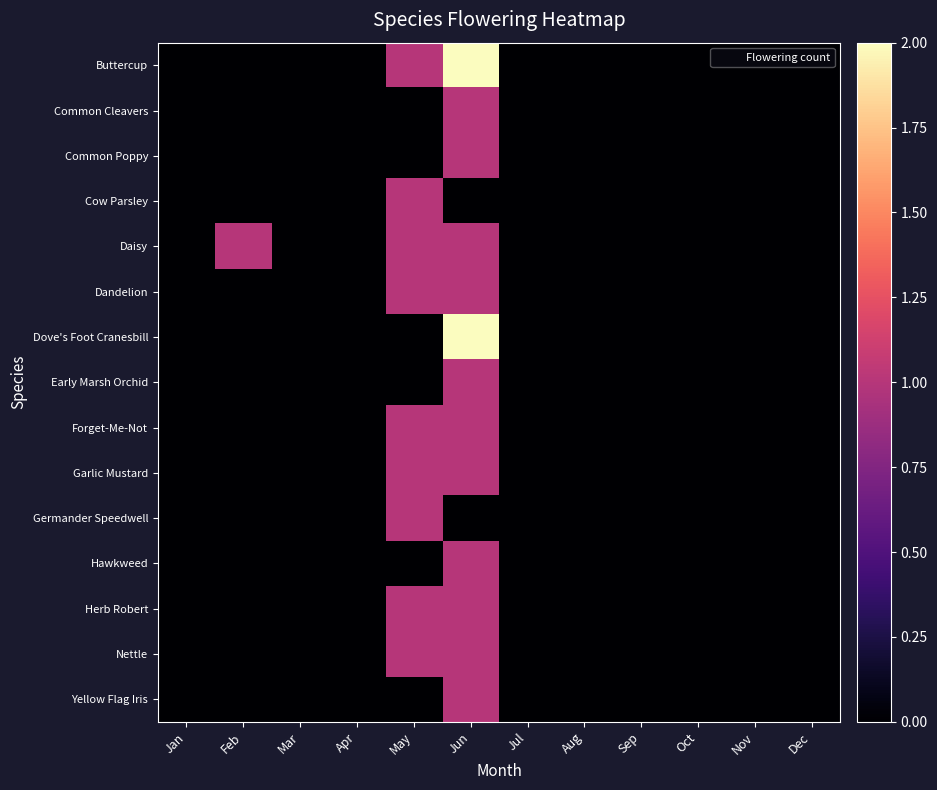

Reading right to left, list all the values displayed in this chart.

Buttercup: Dec=0	Nov=0	Oct=0	Sep=0	Aug=0	Jul=0	Jun=2	May=1	Apr=0	Mar=0	Feb=0	Jan=0
Common Cleavers: Dec=0	Nov=0	Oct=0	Sep=0	Aug=0	Jul=0	Jun=1	May=0	Apr=0	Mar=0	Feb=0	Jan=0
Common Poppy: Dec=0	Nov=0	Oct=0	Sep=0	Aug=0	Jul=0	Jun=1	May=0	Apr=0	Mar=0	Feb=0	Jan=0
Cow Parsley: Dec=0	Nov=0	Oct=0	Sep=0	Aug=0	Jul=0	Jun=0	May=1	Apr=0	Mar=0	Feb=0	Jan=0
Daisy: Dec=0	Nov=0	Oct=0	Sep=0	Aug=0	Jul=0	Jun=1	May=1	Apr=0	Mar=0	Feb=1	Jan=0
Dandelion: Dec=0	Nov=0	Oct=0	Sep=0	Aug=0	Jul=0	Jun=1	May=1	Apr=0	Mar=0	Feb=0	Jan=0
Dove's Foot Cranesbill: Dec=0	Nov=0	Oct=0	Sep=0	Aug=0	Jul=0	Jun=2	May=0	Apr=0	Mar=0	Feb=0	Jan=0
Early Marsh Orchid: Dec=0	Nov=0	Oct=0	Sep=0	Aug=0	Jul=0	Jun=1	May=0	Apr=0	Mar=0	Feb=0	Jan=0
Forget-Me-Not: Dec=0	Nov=0	Oct=0	Sep=0	Aug=0	Jul=0	Jun=1	May=1	Apr=0	Mar=0	Feb=0	Jan=0
Garlic Mustard: Dec=0	Nov=0	Oct=0	Sep=0	Aug=0	Jul=0	Jun=1	May=1	Apr=0	Mar=0	Feb=0	Jan=0
Germander Speedwell: Dec=0	Nov=0	Oct=0	Sep=0	Aug=0	Jul=0	Jun=0	May=1	Apr=0	Mar=0	Feb=0	Jan=0
Hawkweed: Dec=0	Nov=0	Oct=0	Sep=0	Aug=0	Jul=0	Jun=1	May=0	Apr=0	Mar=0	Feb=0	Jan=0
Herb Robert: Dec=0	Nov=0	Oct=0	Sep=0	Aug=0	Jul=0	Jun=1	May=1	Apr=0	Mar=0	Feb=0	Jan=0
Nettle: Dec=0	Nov=0	Oct=0	Sep=0	Aug=0	Jul=0	Jun=1	May=1	Apr=0	Mar=0	Feb=0	Jan=0
Yellow Flag Iris: Dec=0	Nov=0	Oct=0	Sep=0	Aug=0	Jul=0	Jun=1	May=0	Apr=0	Mar=0	Feb=0	Jan=0